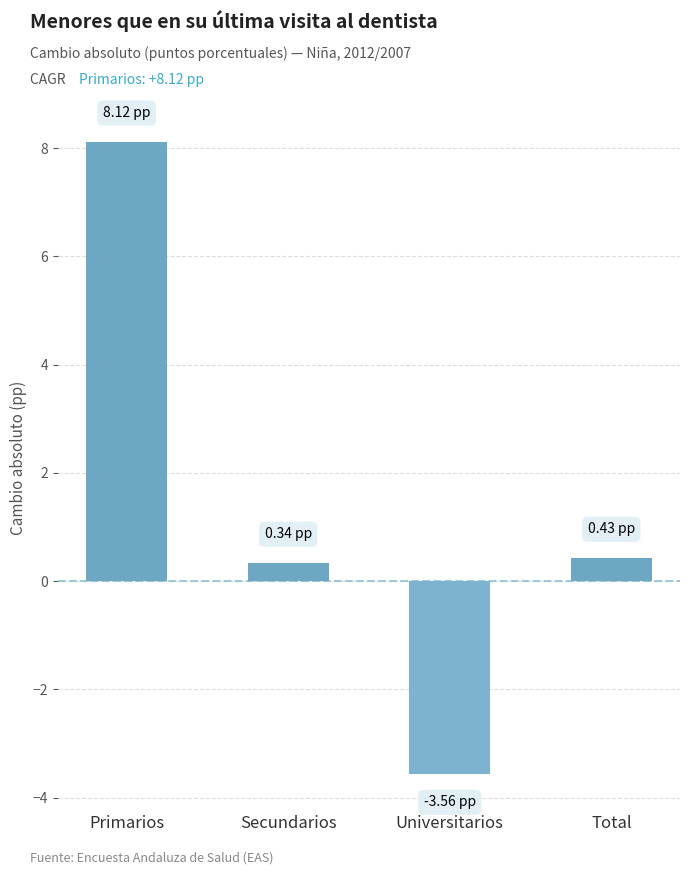

What is the difference between the second highest and second lowest values?

0.1